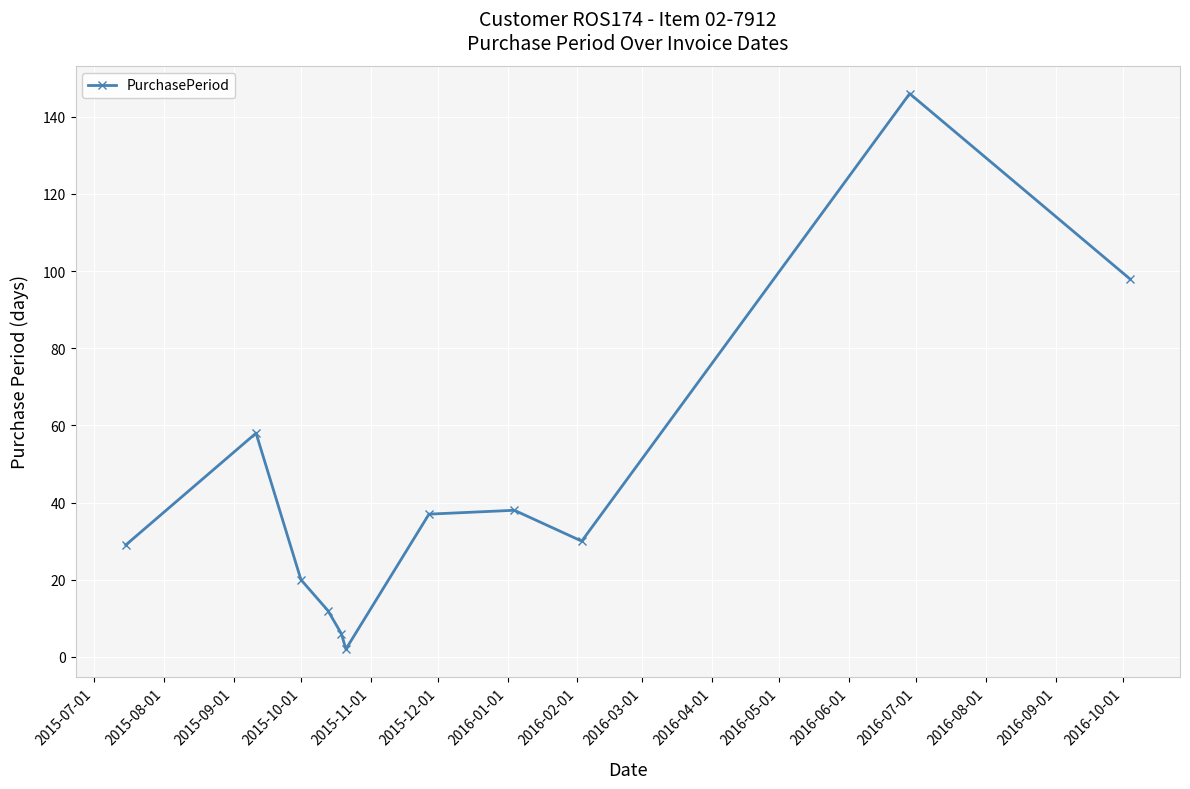

What is the value of the 8th point from the left?

38